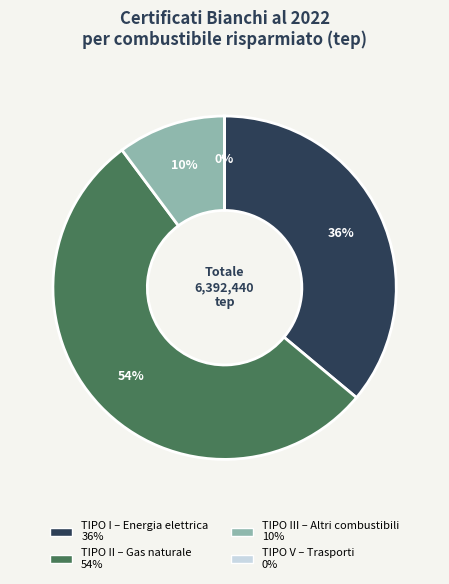

Is there a majority slice in this chart?

Yes